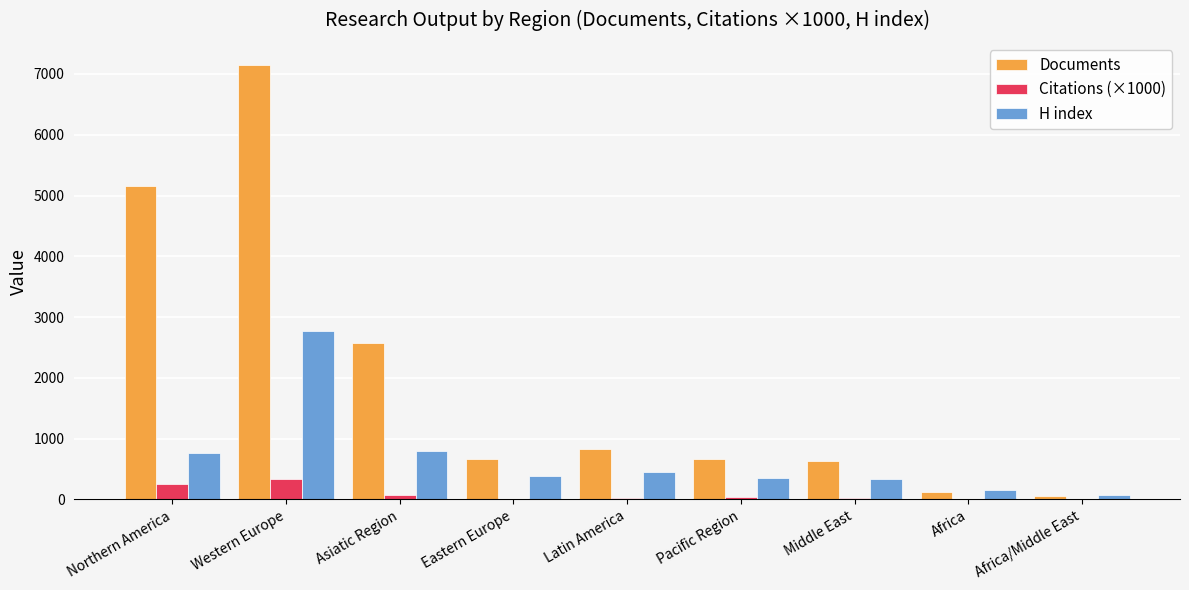

Is it true that H index equals 803.0 at Asiatic Region?

True